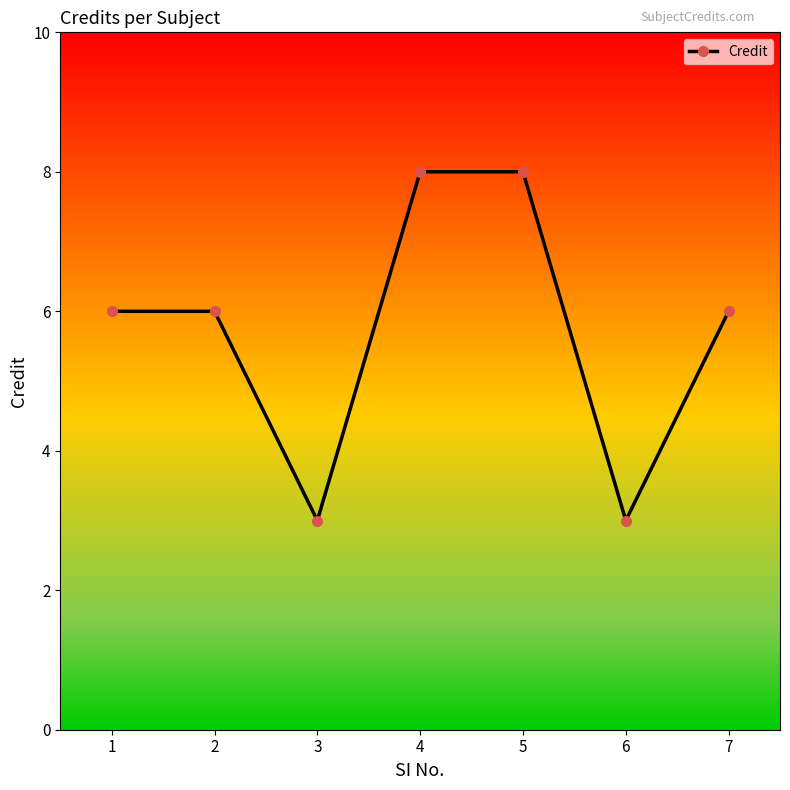

Approximately how many times larger is the value at 7 compared to 1?

1.0